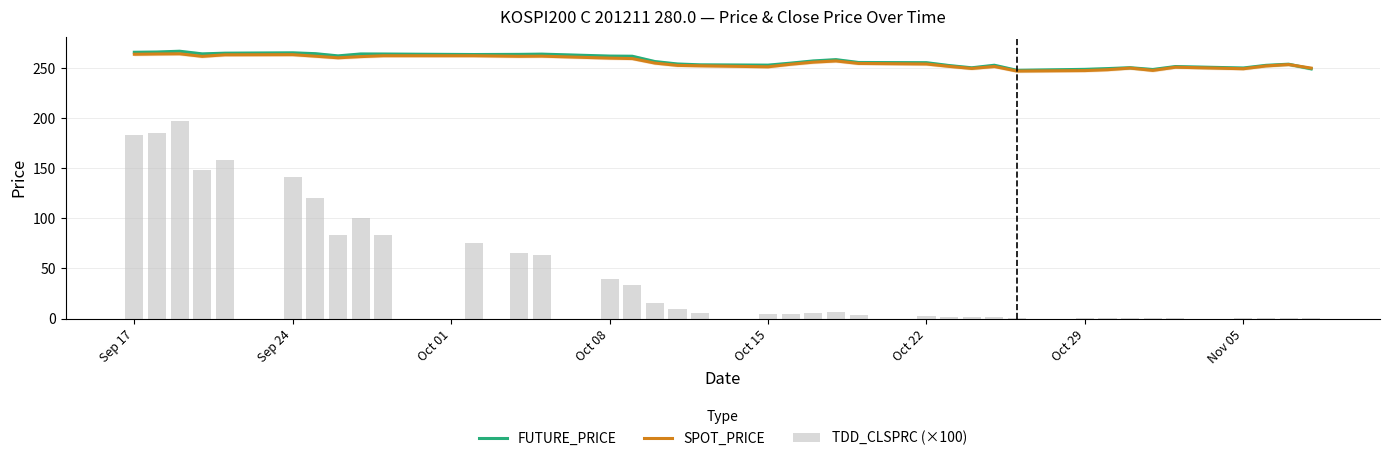

The value of FUTURE_PRICE at Oct 29 is 248.9. True or false?

True